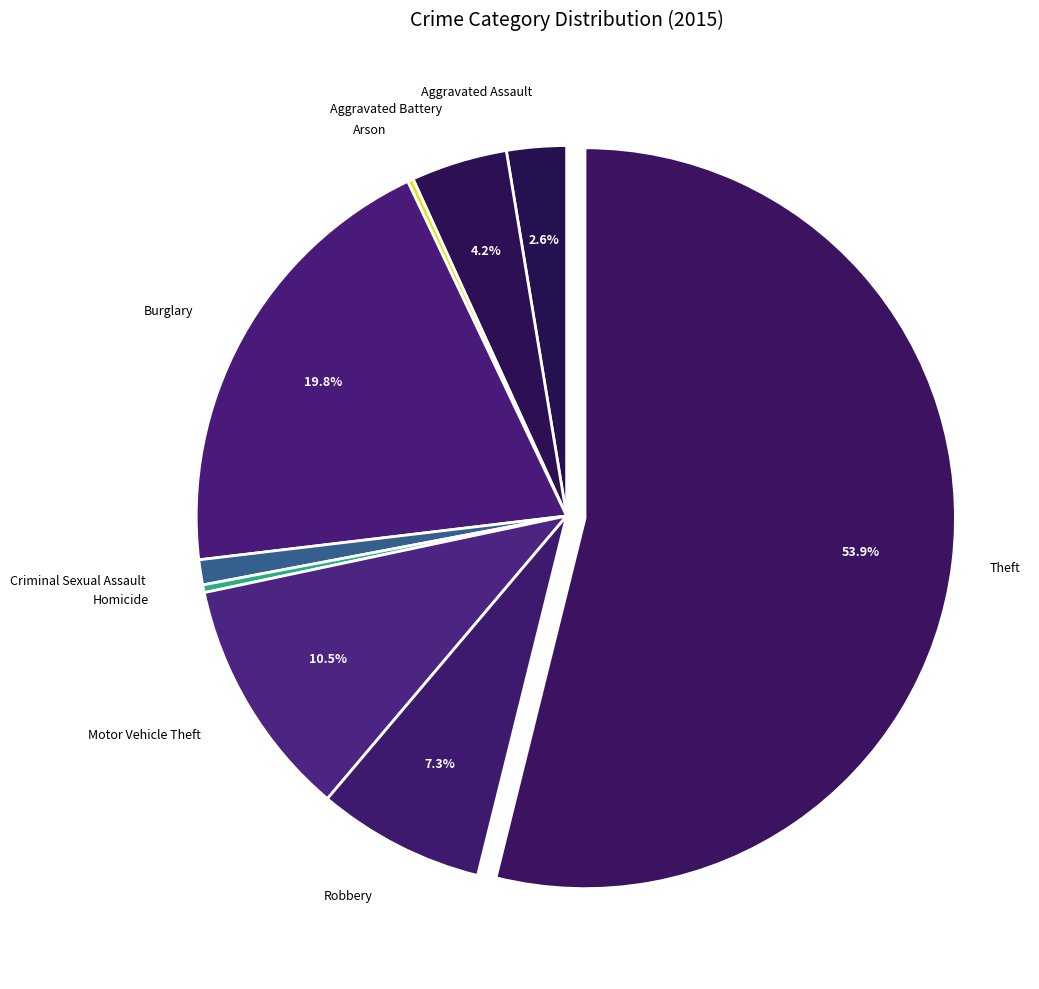

Which slice represents more than half of the pie?

Theft